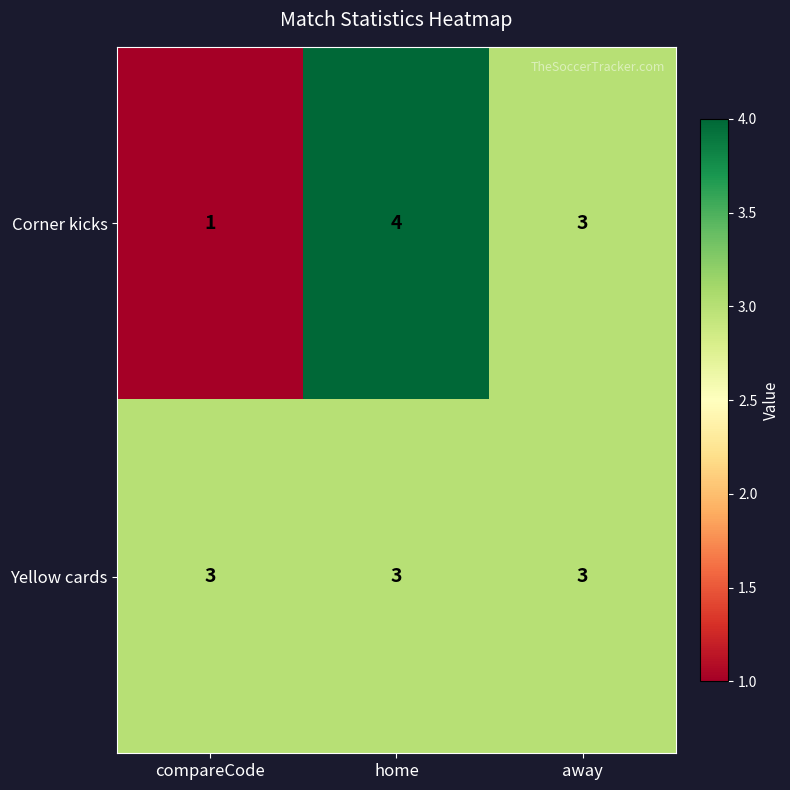

What is the total value across all series at away?

6